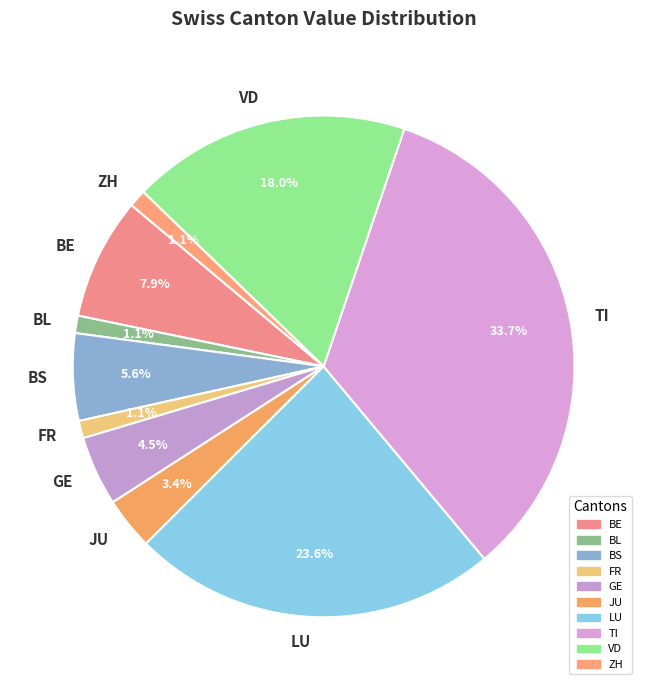

To the nearest percent, what is the difference between the largest and smallest slice percentages?

33%